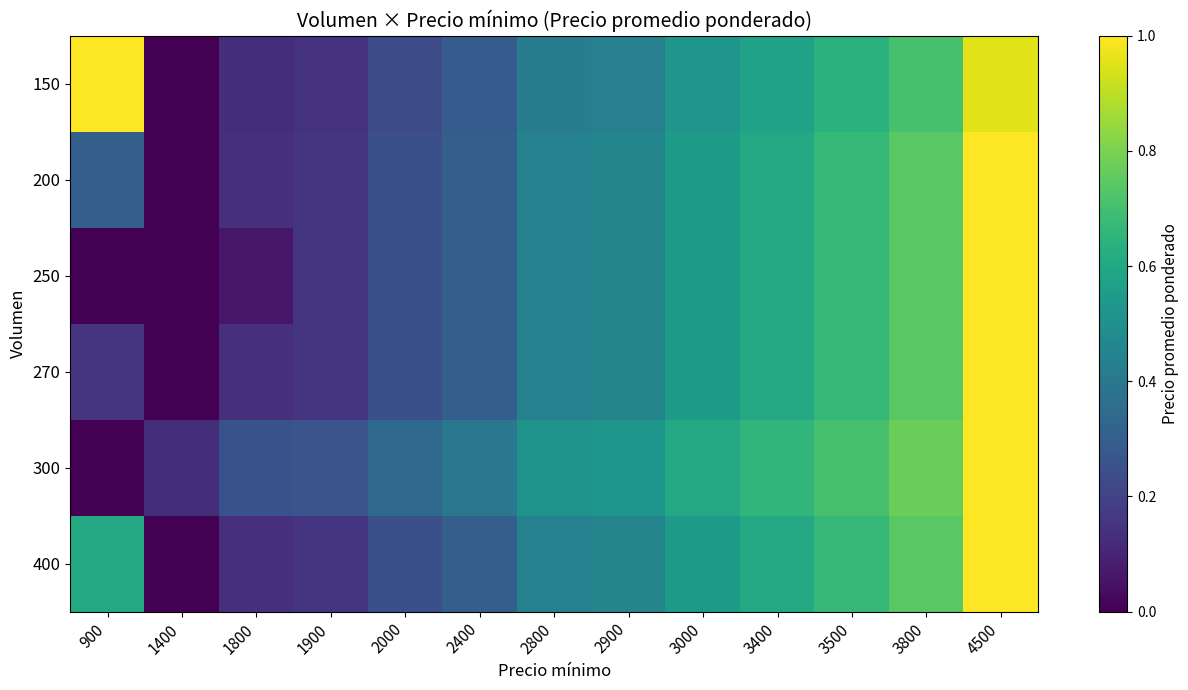

How many distinct data groups are displayed?

6